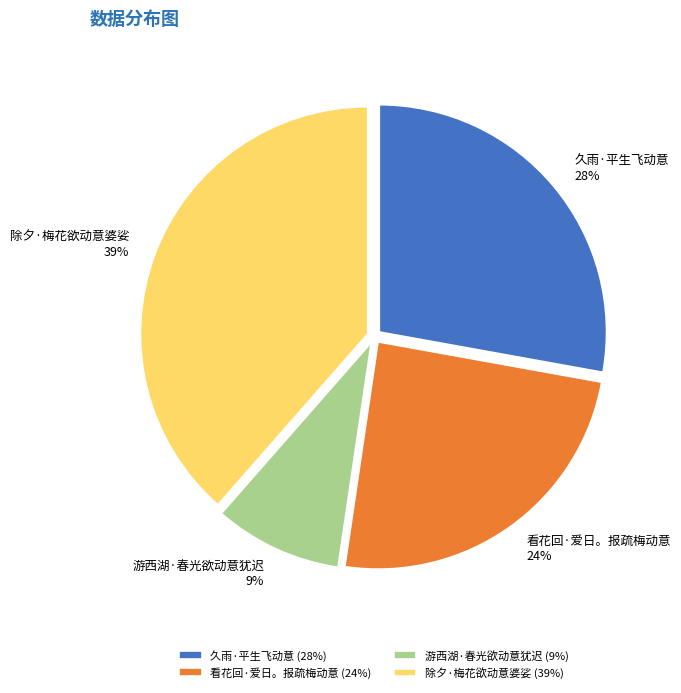

Combined, do 久雨·平生飞动意 and 游西湖·春光欲动意犹迟 account for over 50%?

No